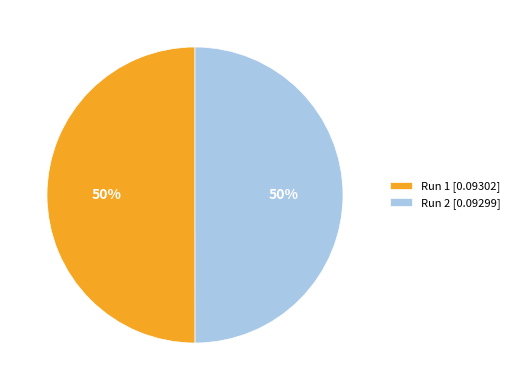

True or false: Run 2 [0.09299] accounts for 44% of the total.

False